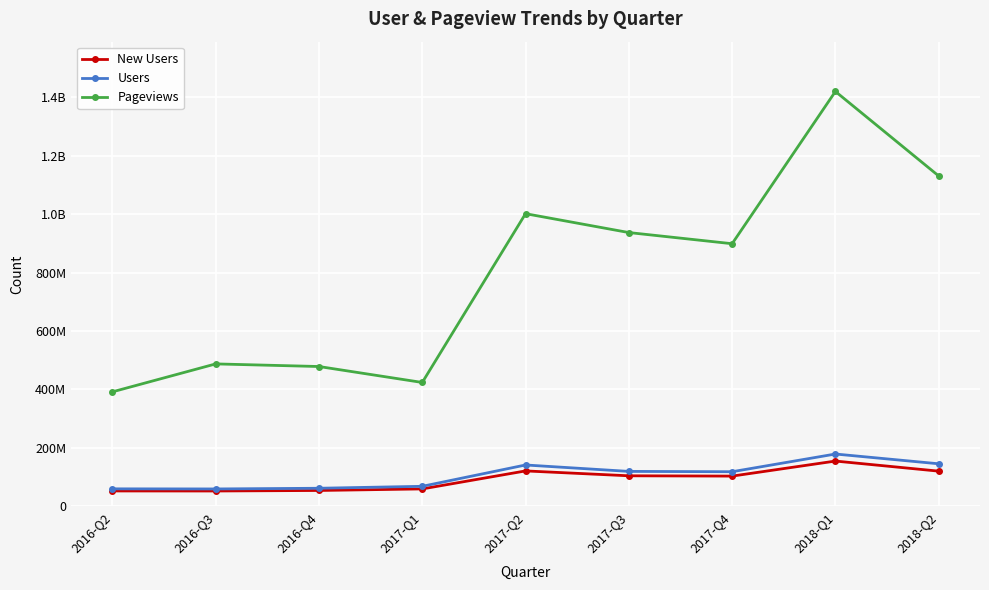

What are all the series names shown in the legend?

New Users, Users, Pageviews